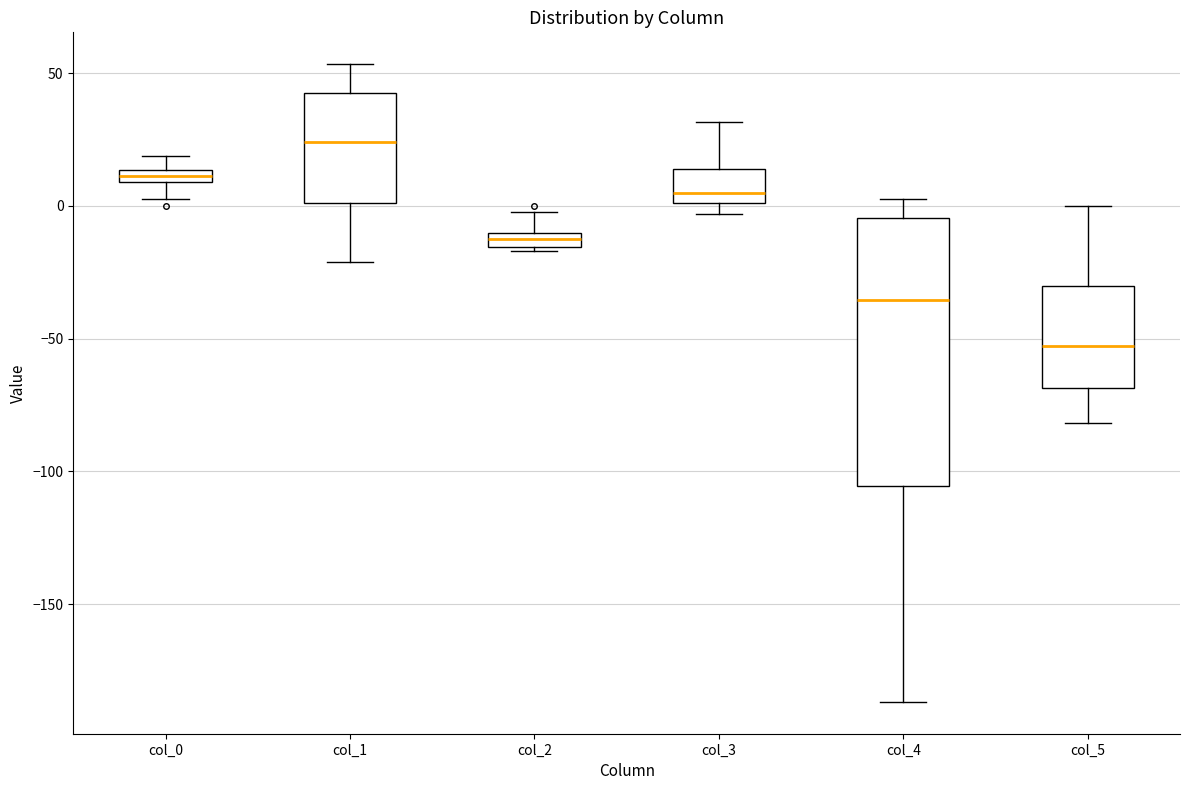

Comparing the boxes themselves (not the whiskers), which one is the tallest?

col_4